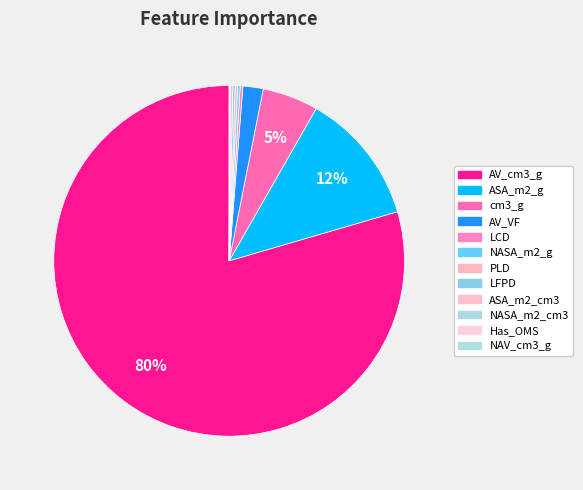

Which category has the smallest portion of the pie?

NAV_cm3_g